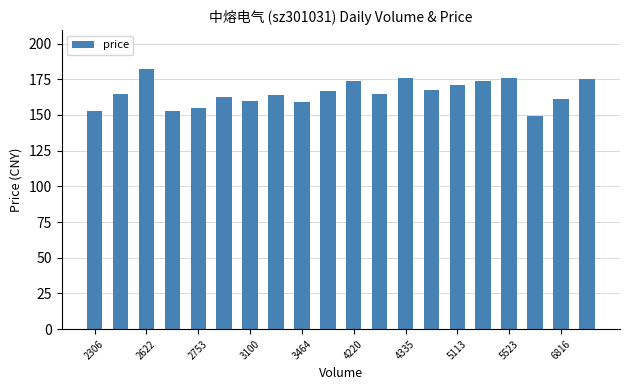

What is the difference between the second highest and minimum values?

27.2